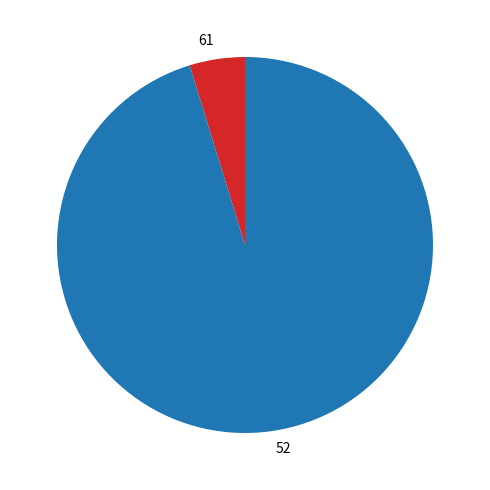

What is the smallest slice in the pie chart?

61